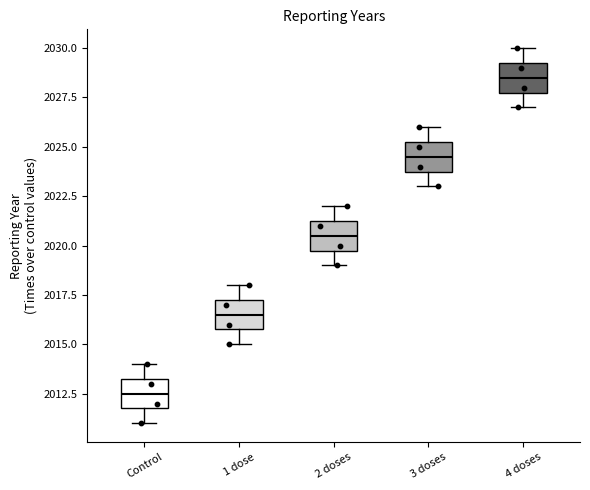

Where is the upper edge of the box for Control on the y-axis? The values are not printed on the chart, so give them approximately, as read against the axis.

2013.5